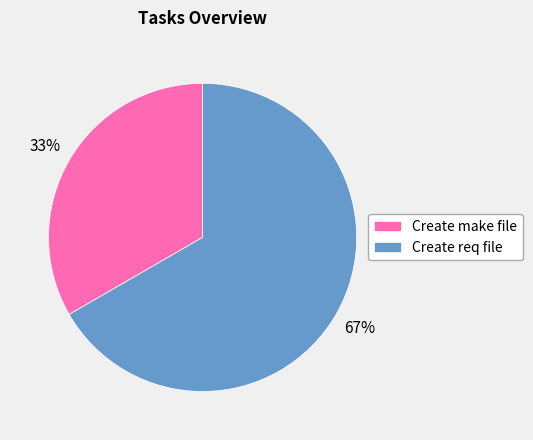

How many segments does this pie chart have?

2